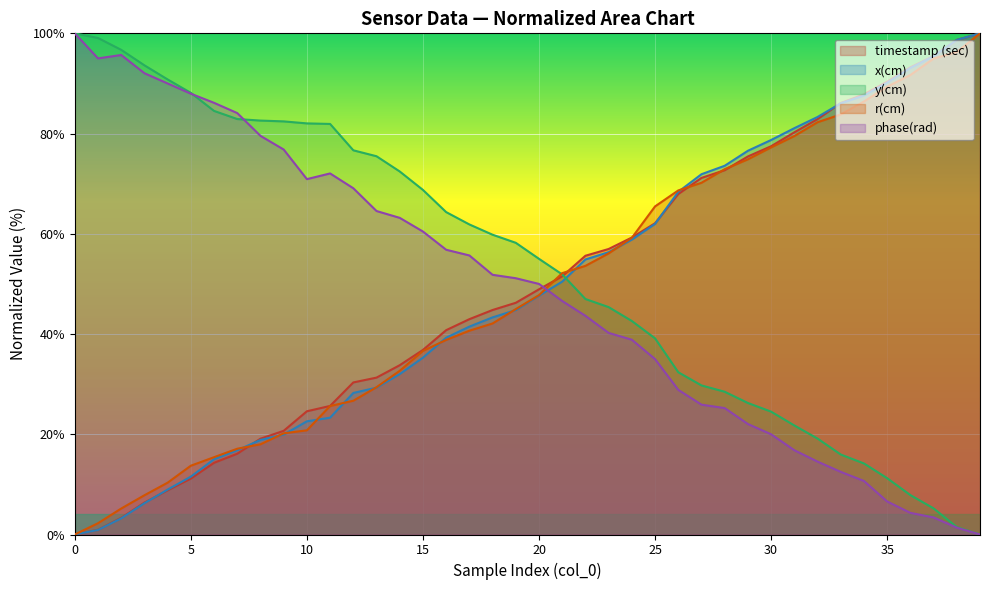

Between 12 and 7, which is larger?

12